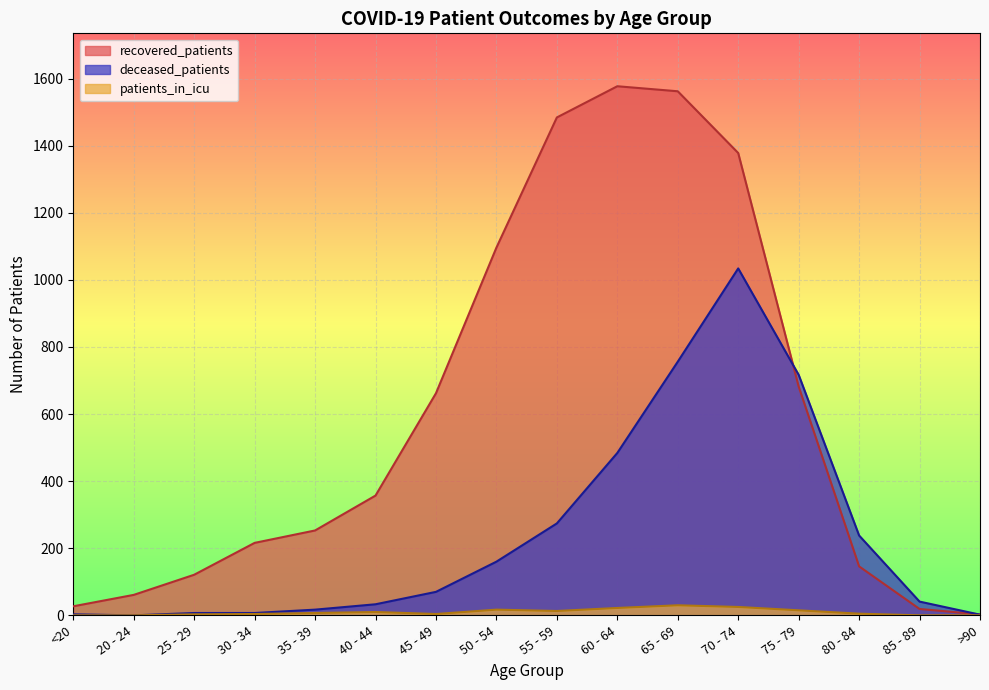

How many values in the recovered_patients series exceed 357?

7